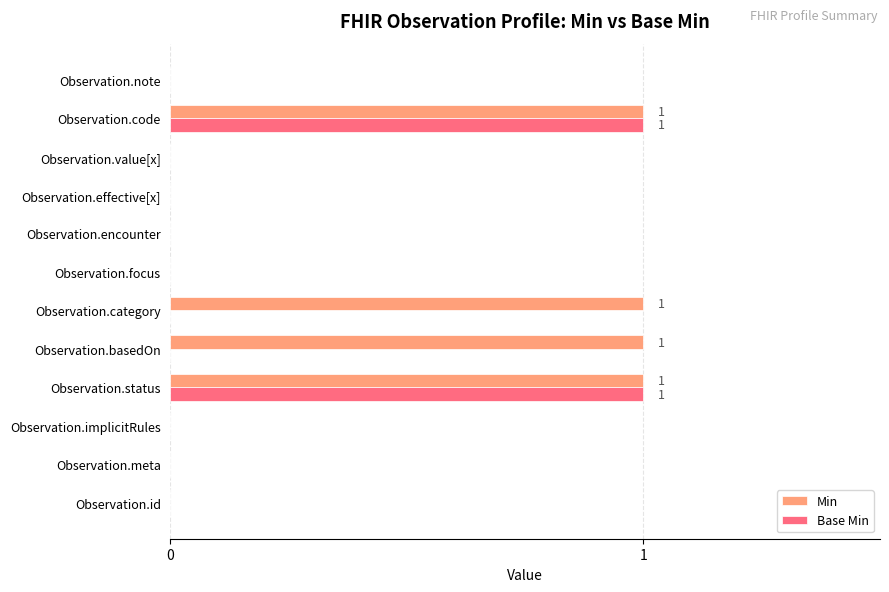

Is it true that Min equals 0 at Observation.note?

True